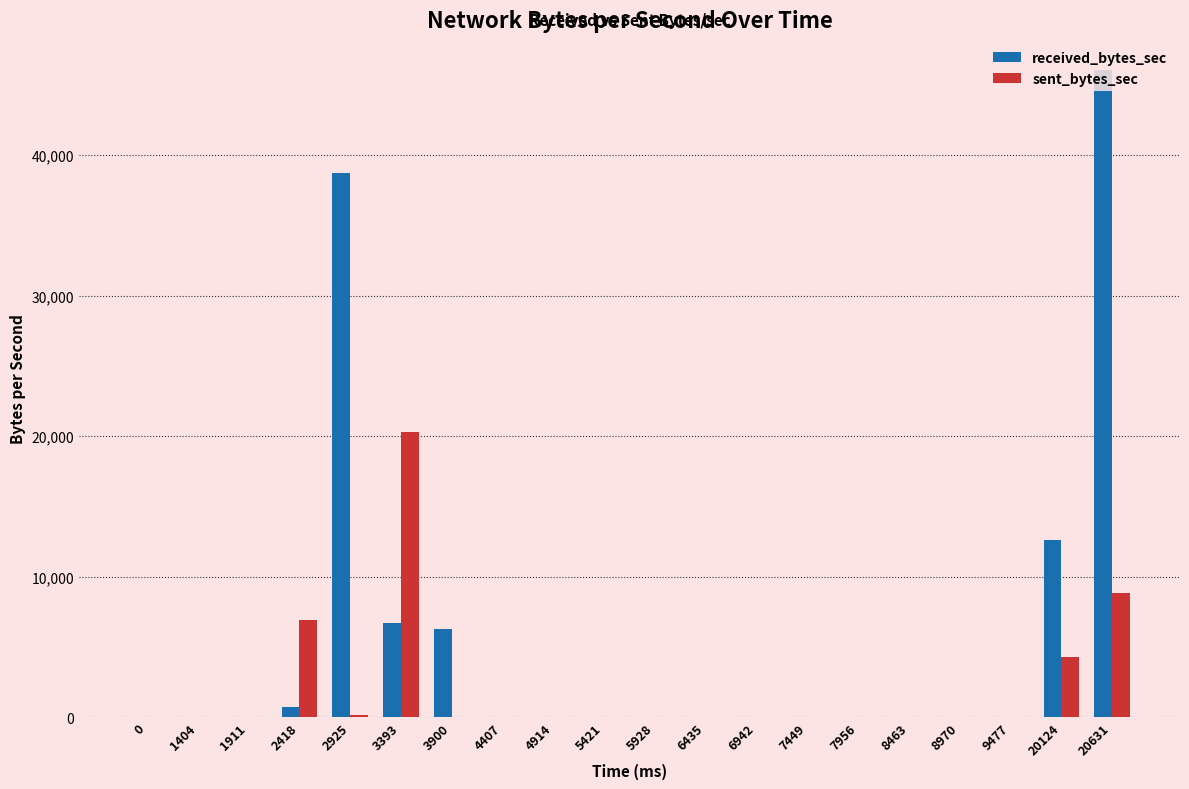

Where is sent_bytes_sec nearest to the value 10153?

20631